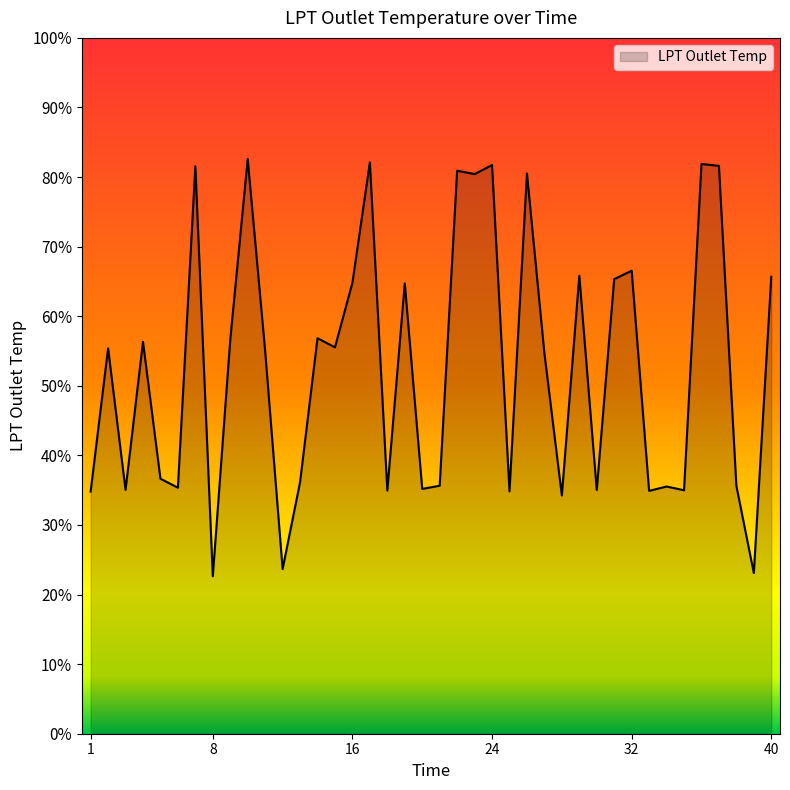

At which category does the chart reach its peak across all series?

10